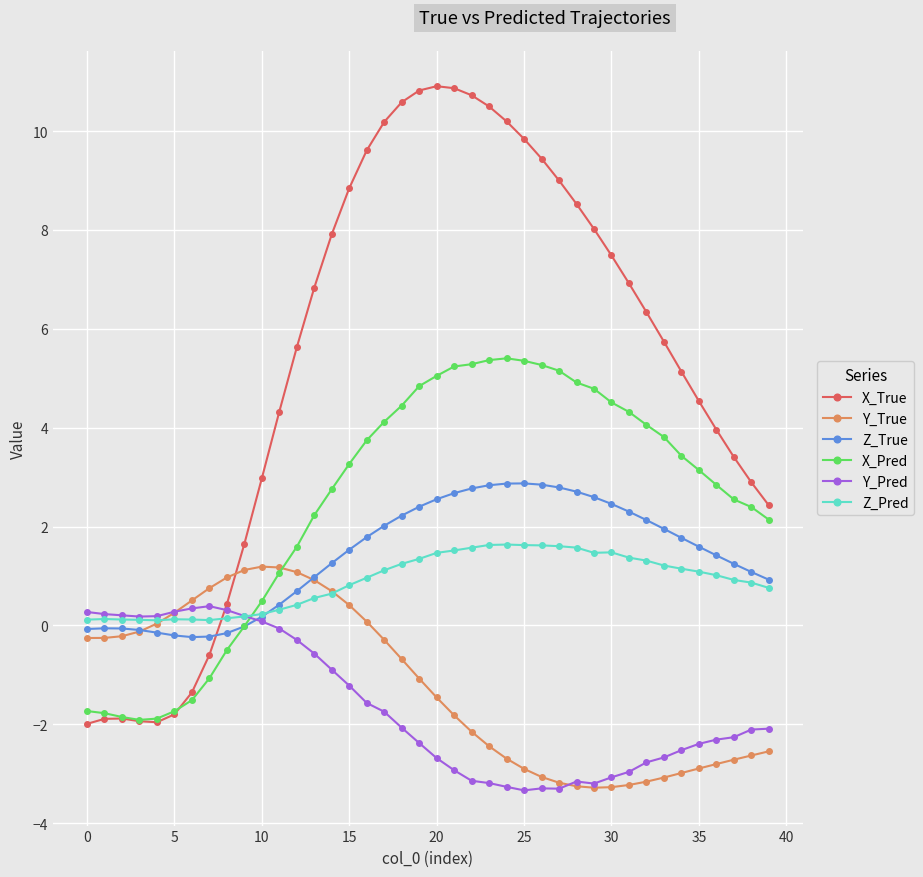

Which series ends up on top after the final intersection of Z_True and X_True?

X_True